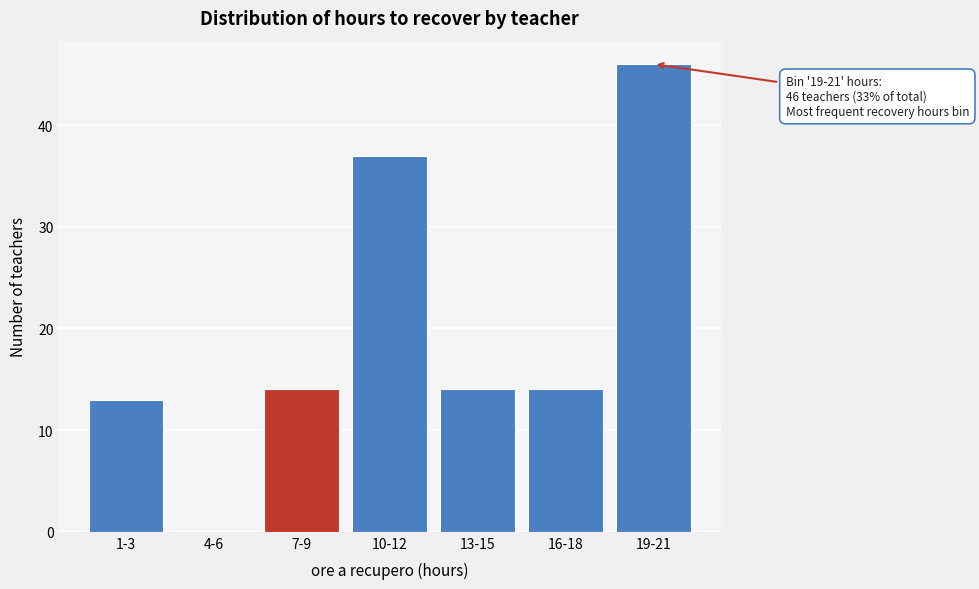

Reading left to right, transcribe all the data shown in this chart.

1-3=13	4-6=0	7-9=14	10-12=37	13-15=14	16-18=14	19-21=46